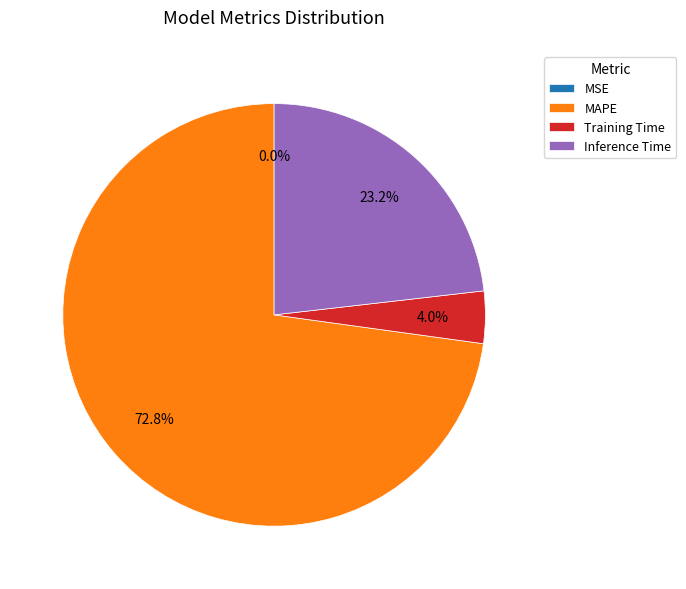

Combined, what portion of the pie is Training Time and MAPE?

76.8%